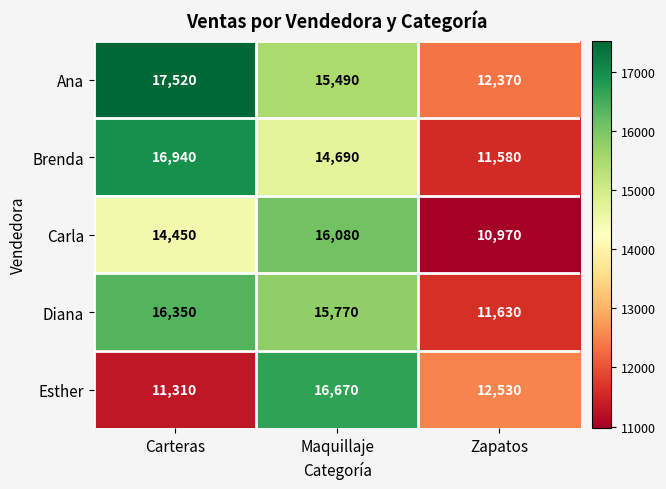

What is the spread (max minus min) of values at Carteras?

6210